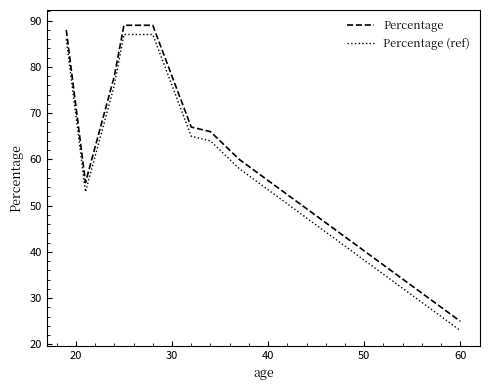

How many lines are shown in the chart?

2